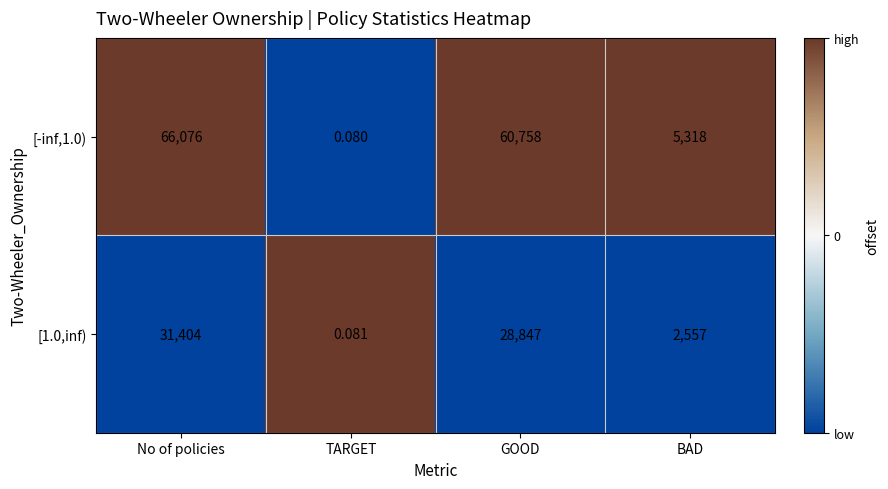

What is the difference between the highest and lowest values at GOOD?

31911.0